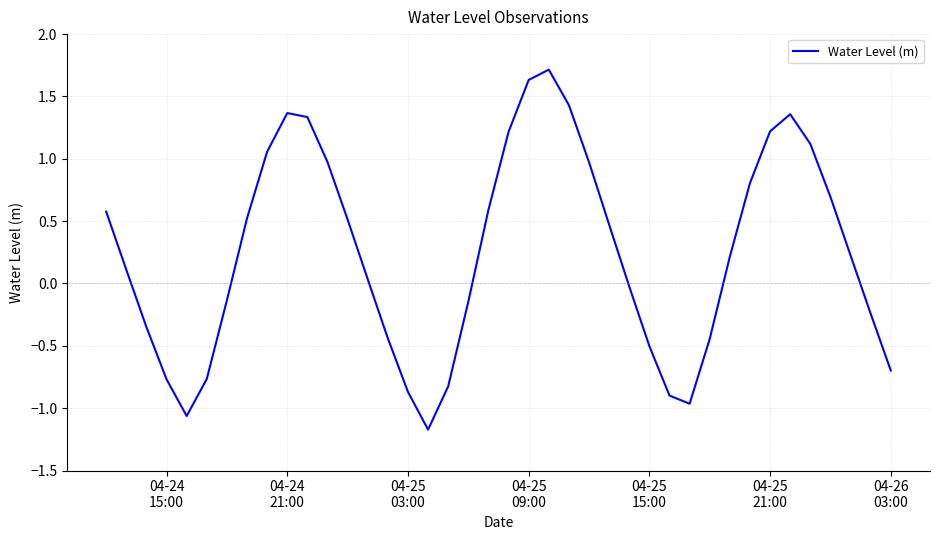

What is the difference between the maximum and minimum values?

2.9